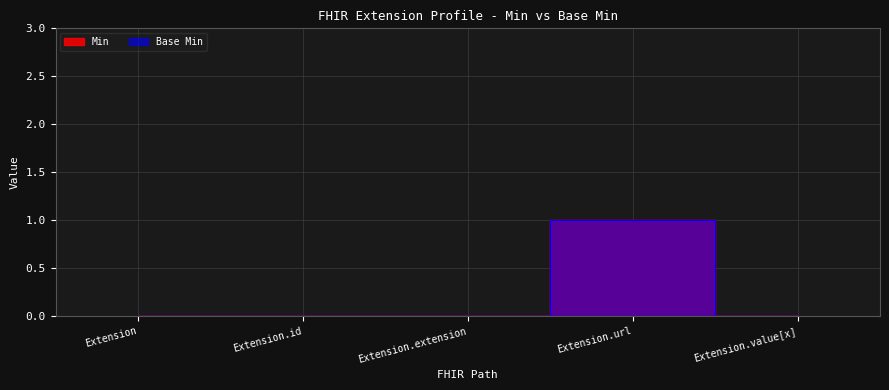

At which label does Min reach its peak?

Extension.url